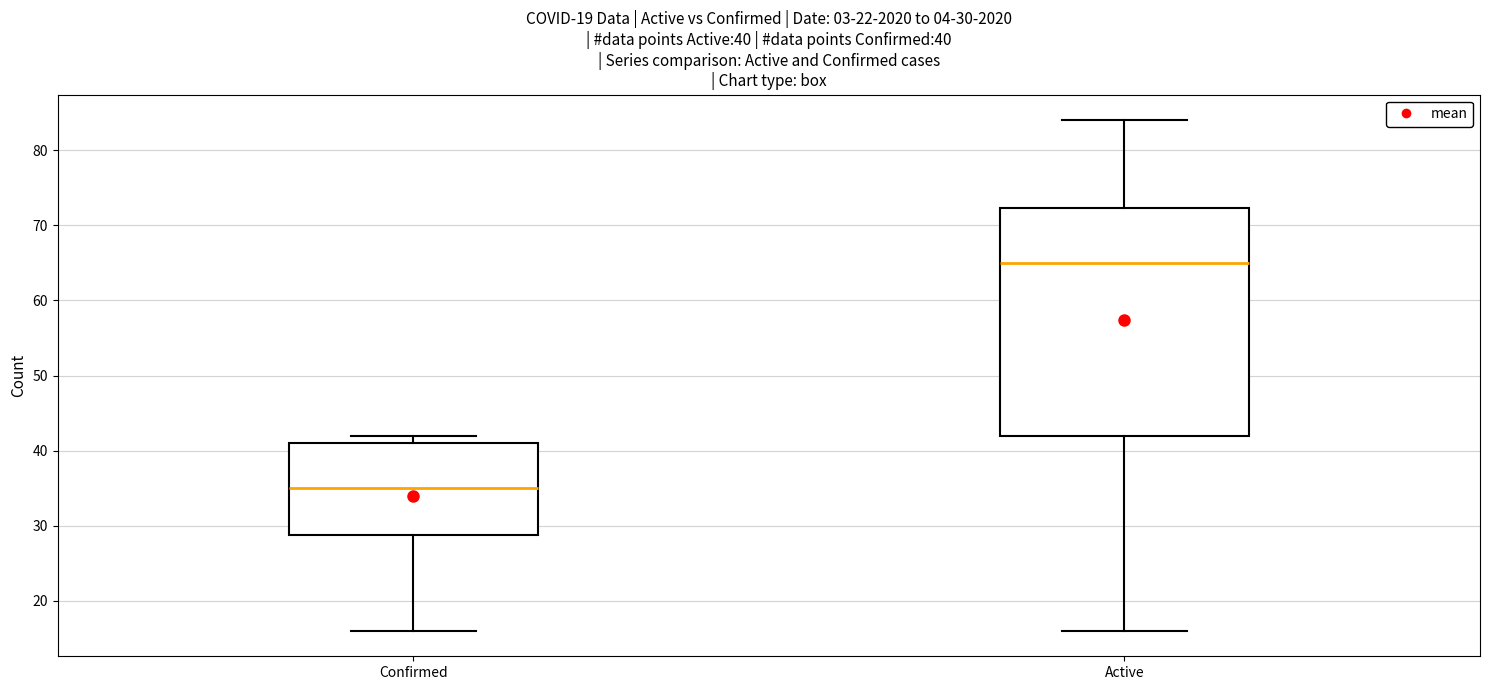

Comparing the boxes themselves (not the whiskers), which one is the tallest?

Active